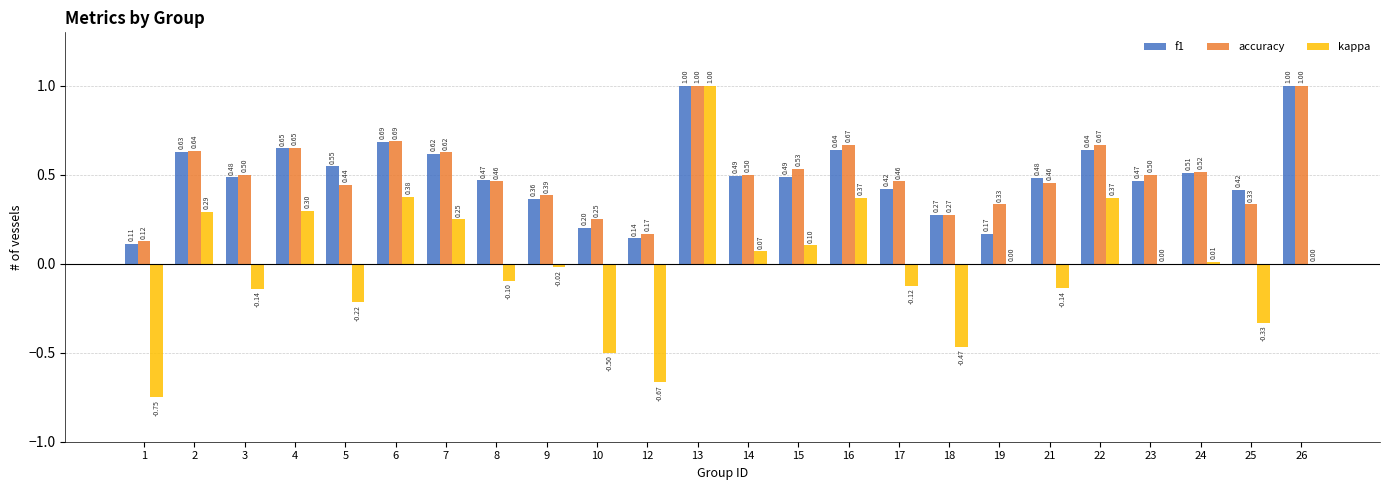

What is the total value across all series at 17?

0.8